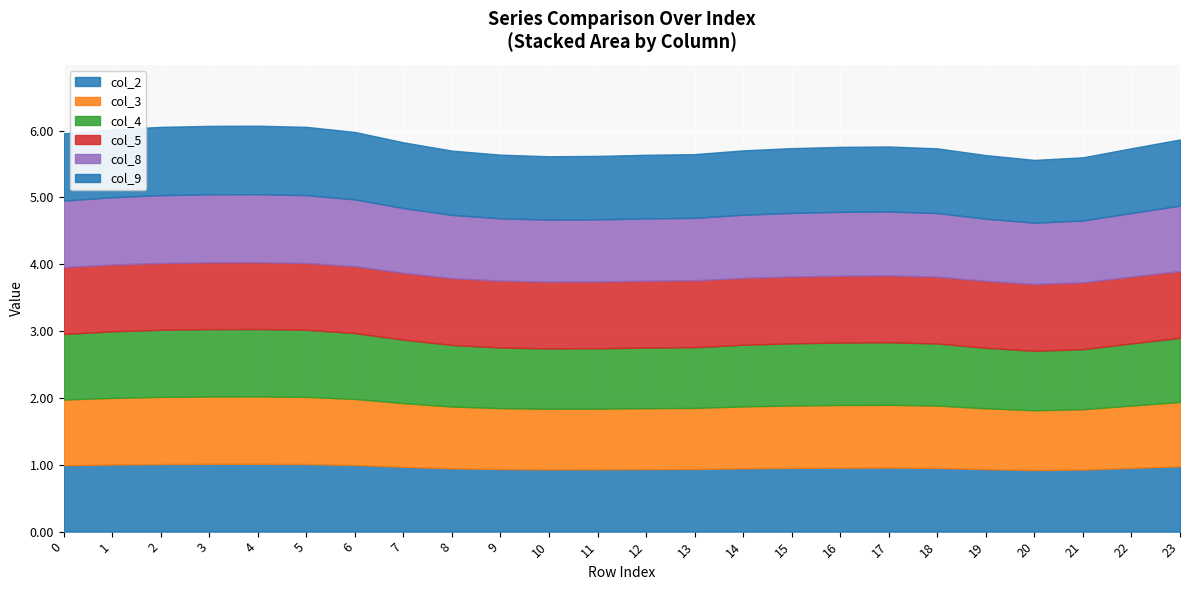

Which has a higher value, 10 or 6?

6